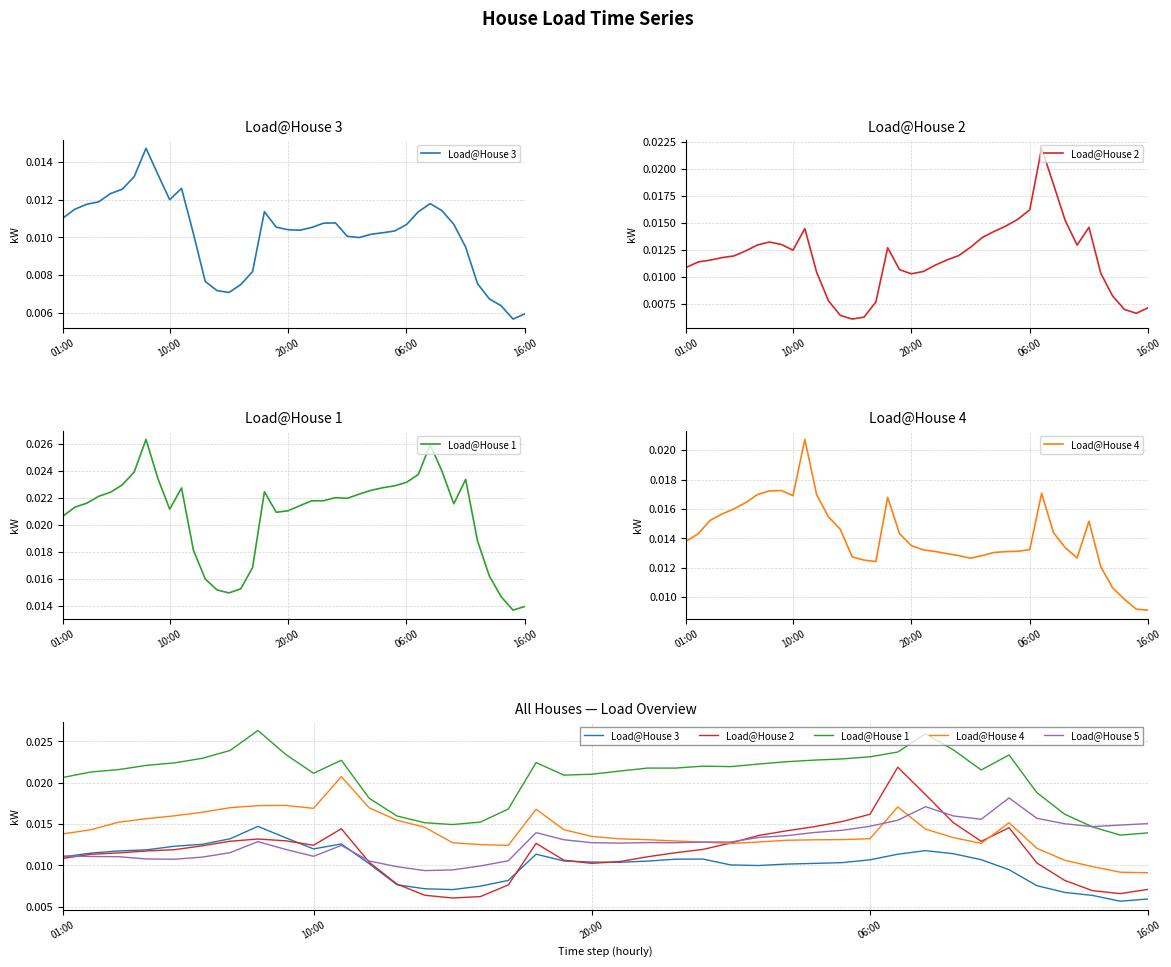

Is it true that Load@House 3 equals 0.0 at 28?

True